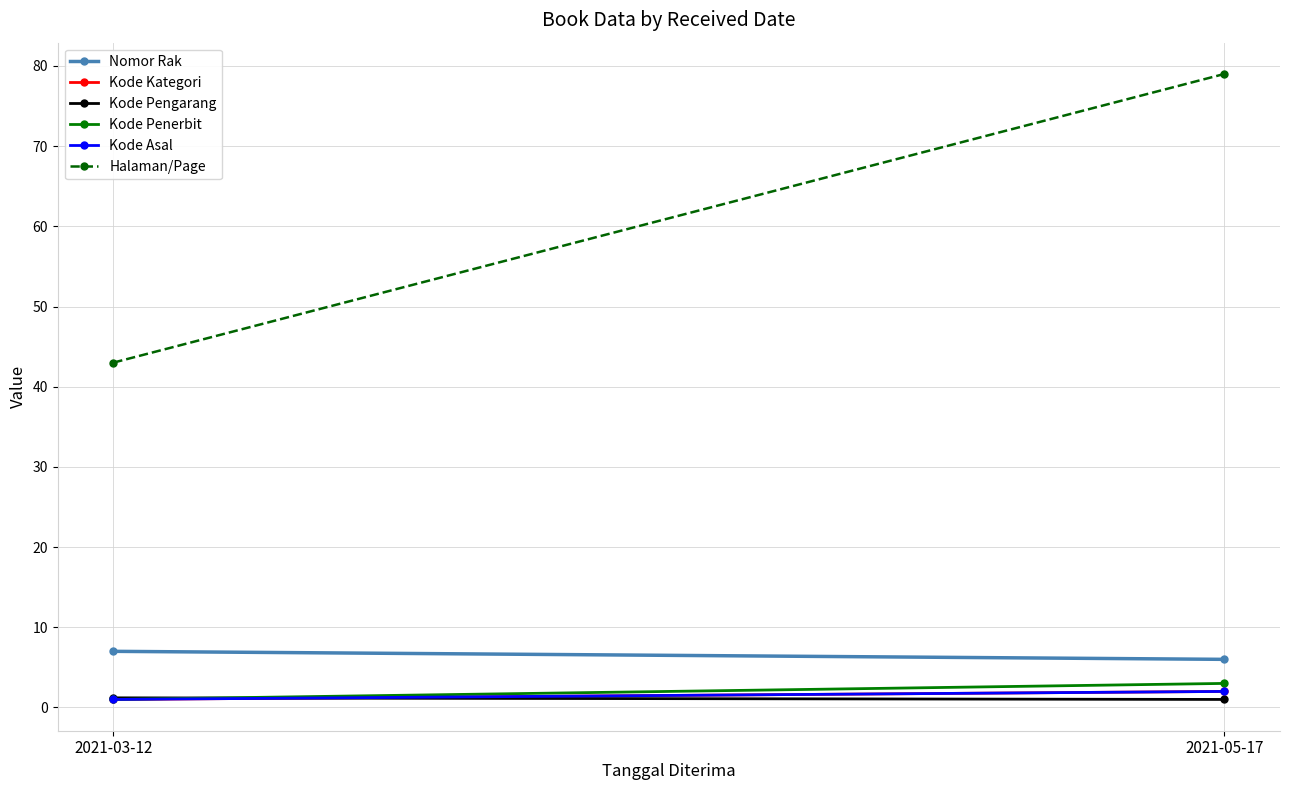

Is this an area chart (filled region under the line)?

No